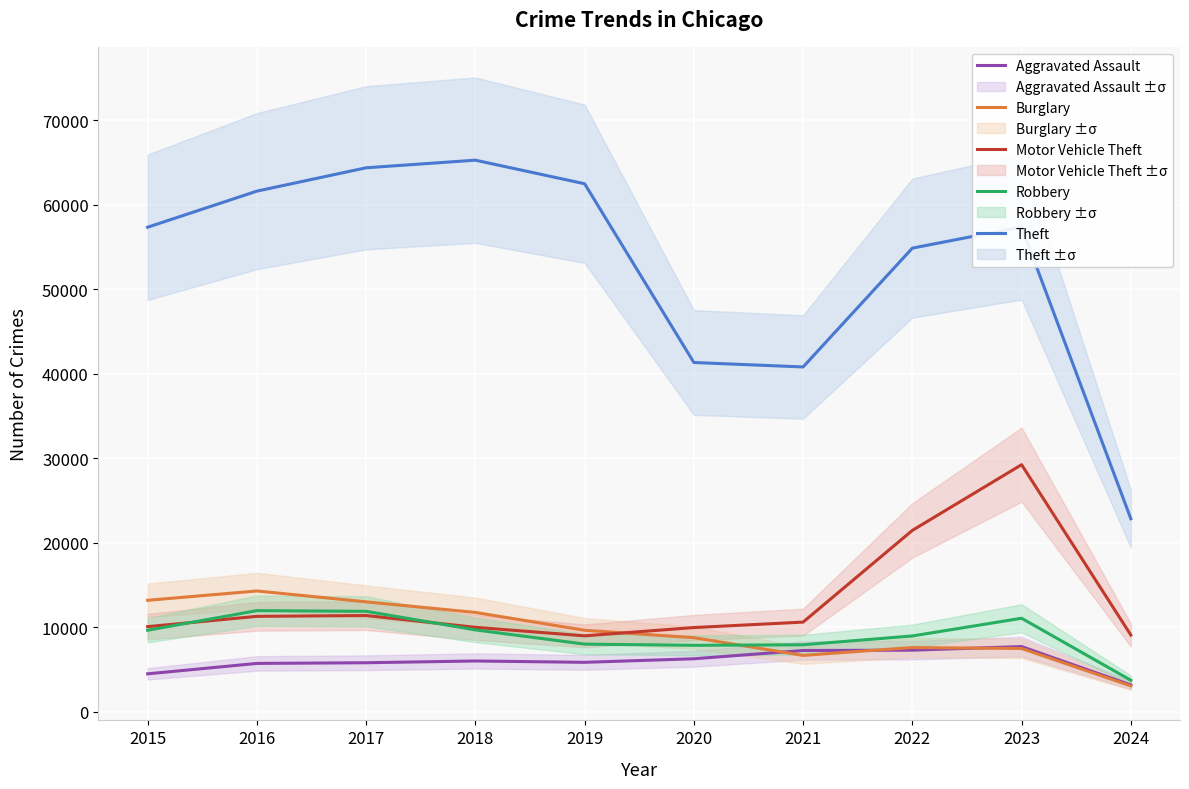

At how many categories does at least one series exceed 62430?

3